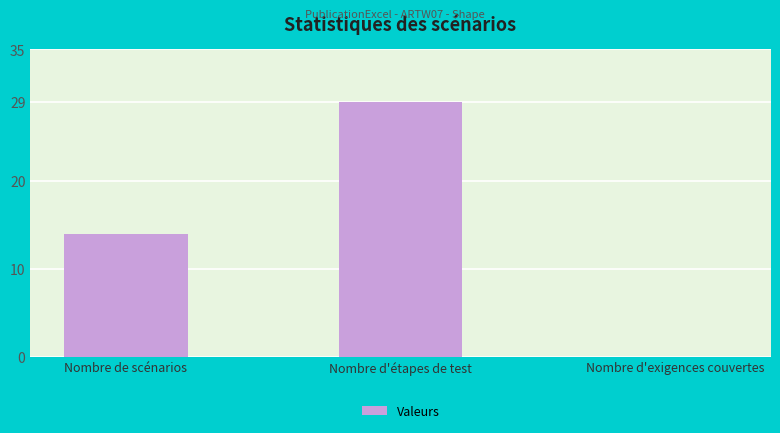

At which label is the value closest to 14?

Nombre de scénarios